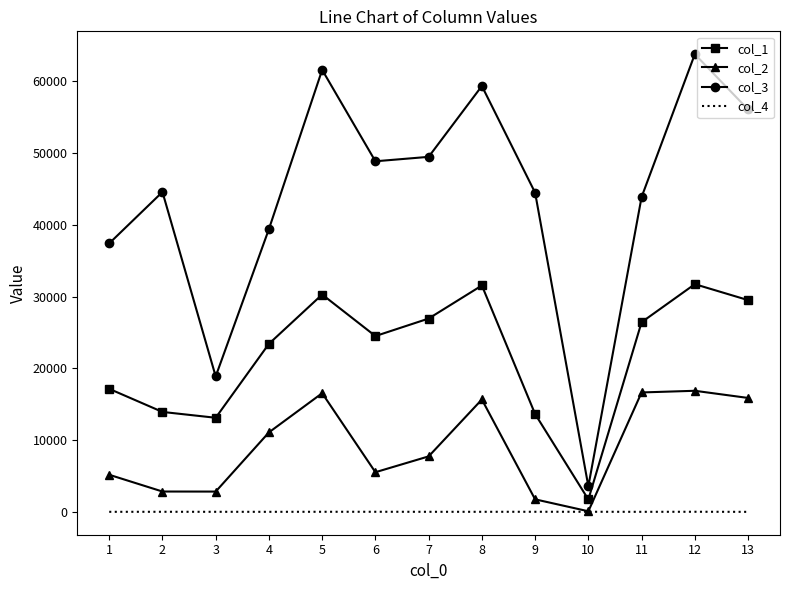

At how many categories does at least one series exceed 3228?

13